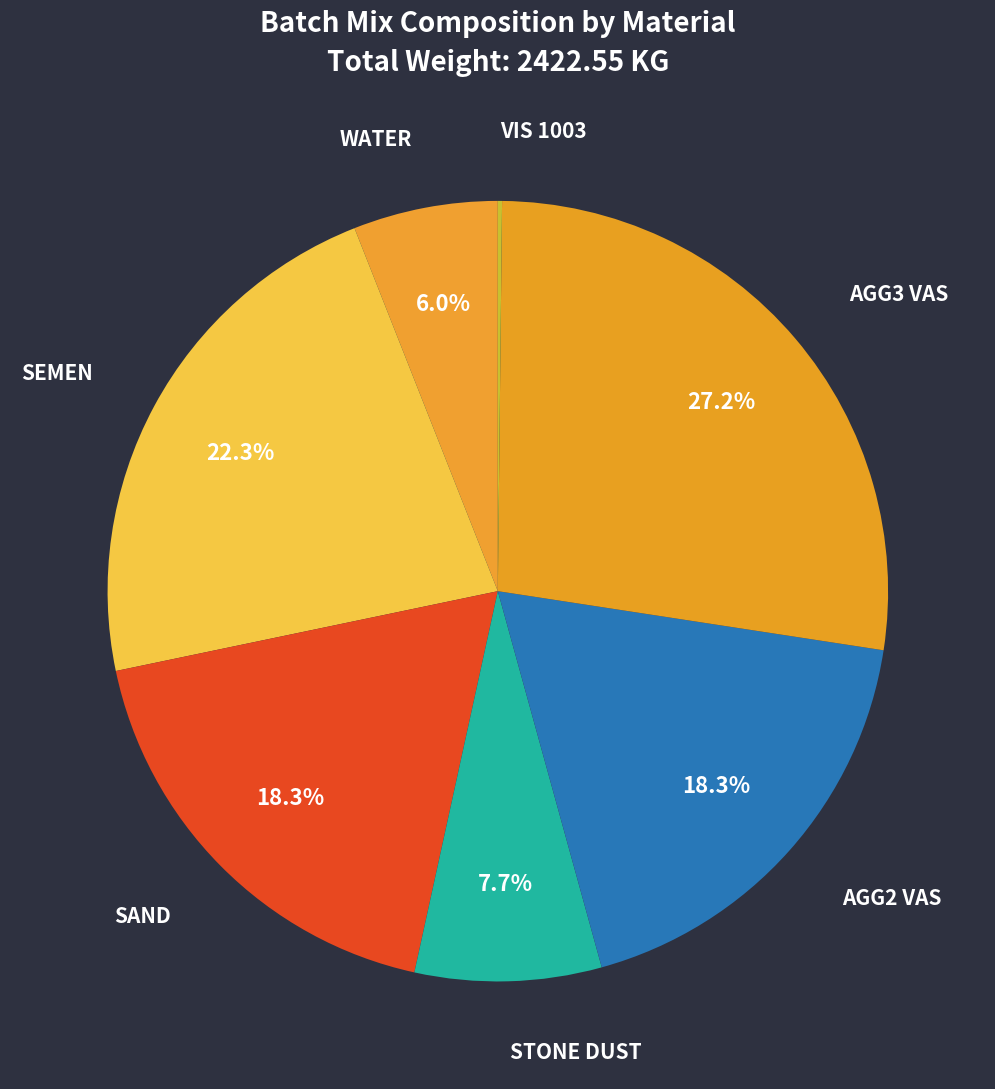

What percentage is NOT represented by STONE DUST?

92.3%